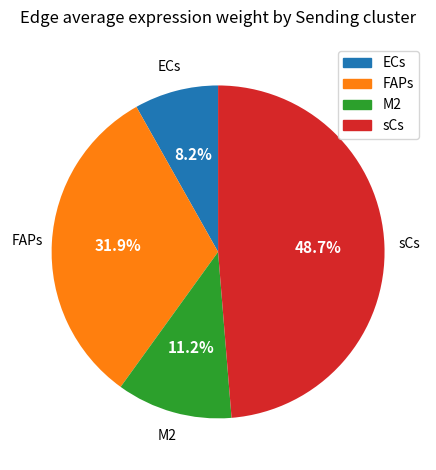

To the nearest percent, what is the combined percentage of FAPs and sCs?

81%